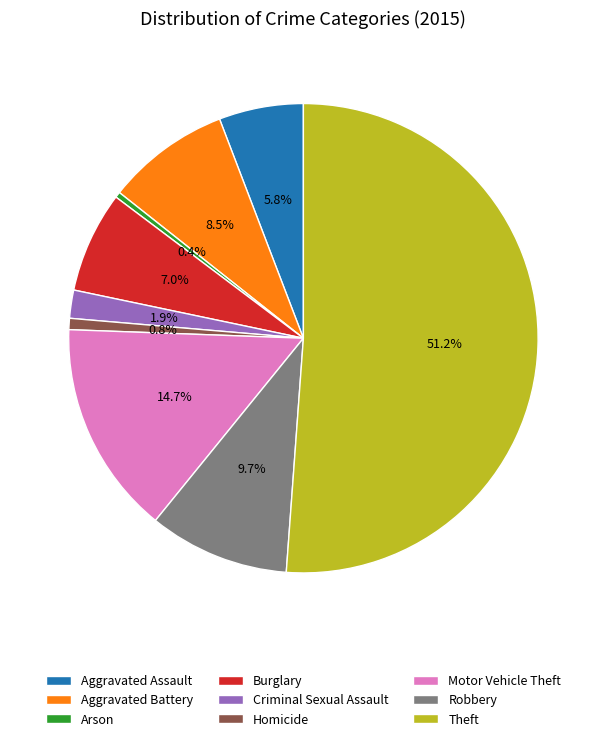

The Motor Vehicle Theft slice represents 15% of the pie. True or false?

True